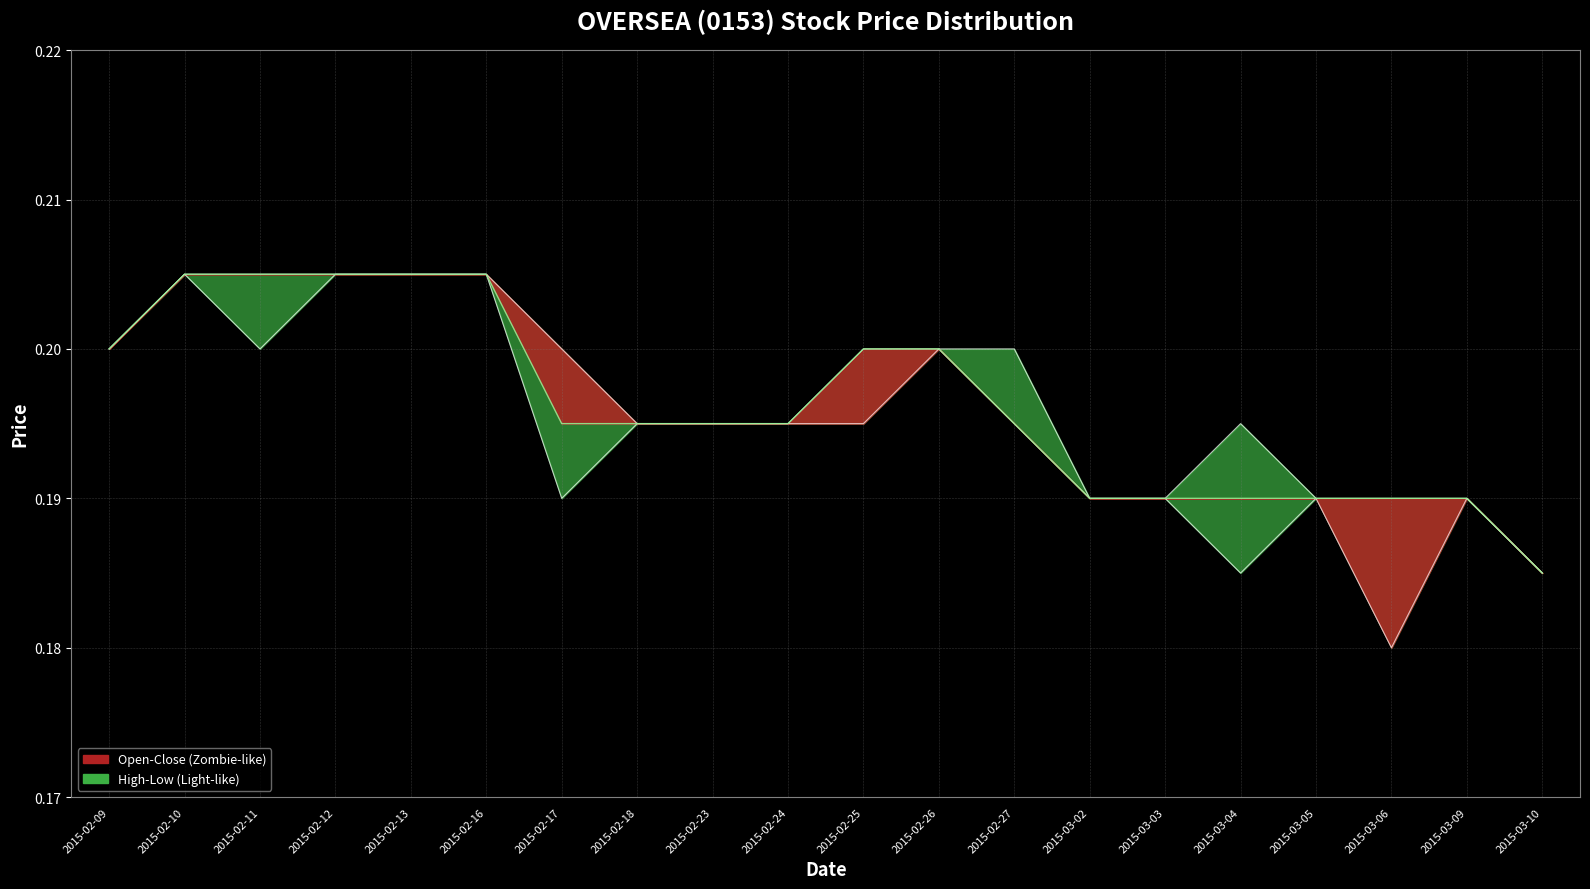

True or false: High has a value of 0.1 at 2015-03-06.

False